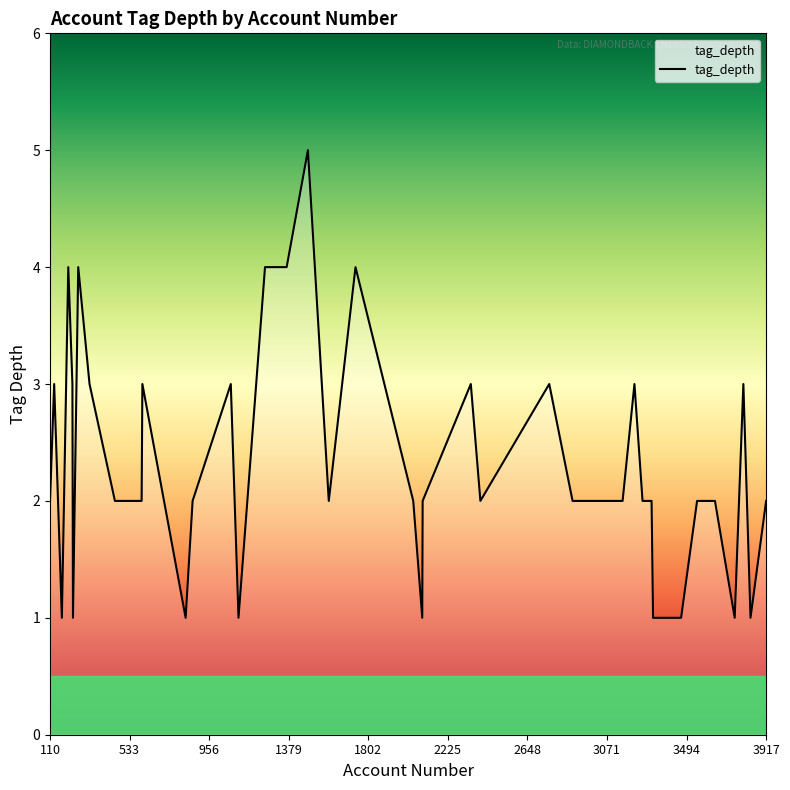

What is the greatest value displayed?

5